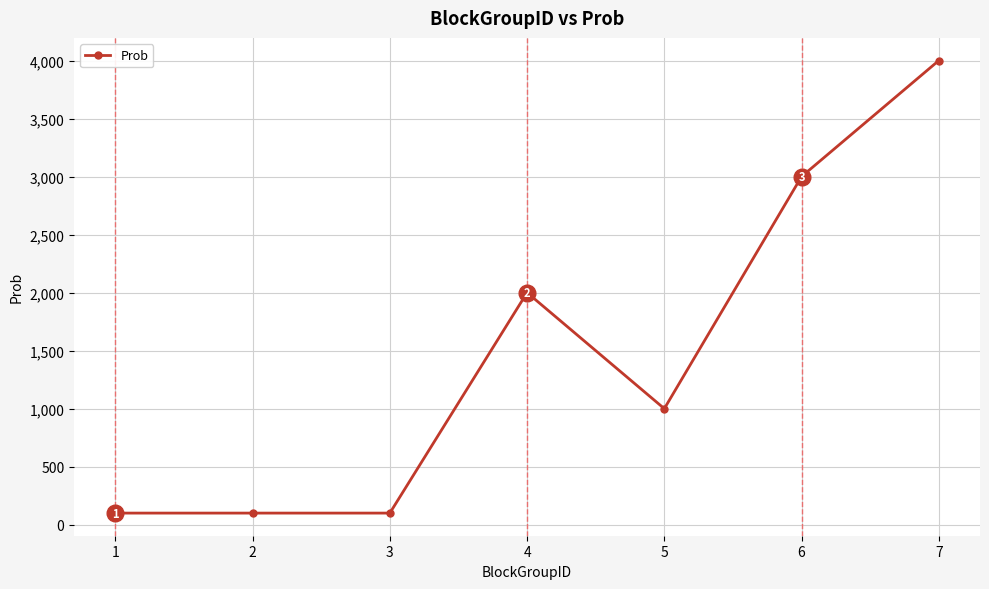

Is this an area chart (filled region under the line)?

No